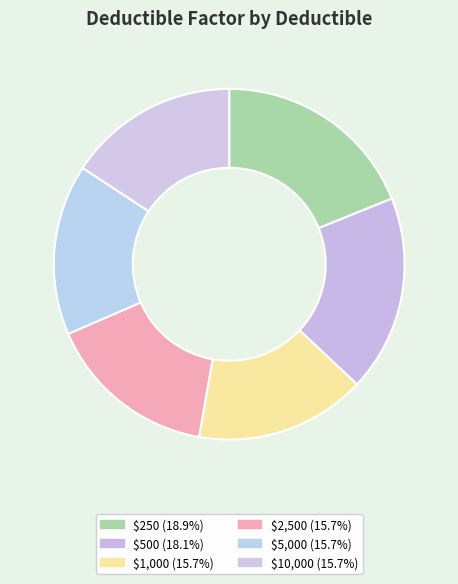

How many slices are in this pie chart?

6